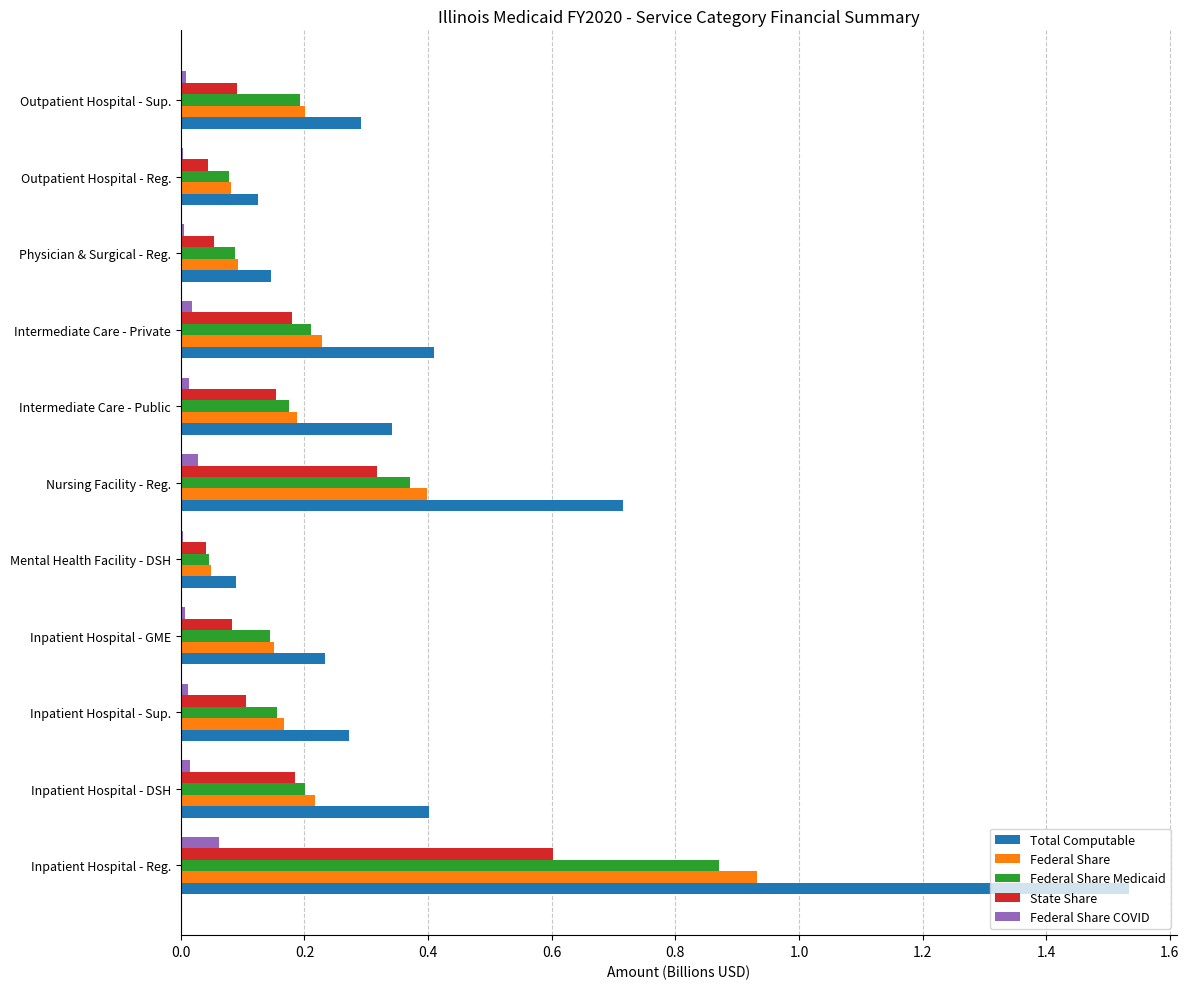

The Total Computable series shows 0.2 at Physician & Surgical - Reg.. True or false?

False